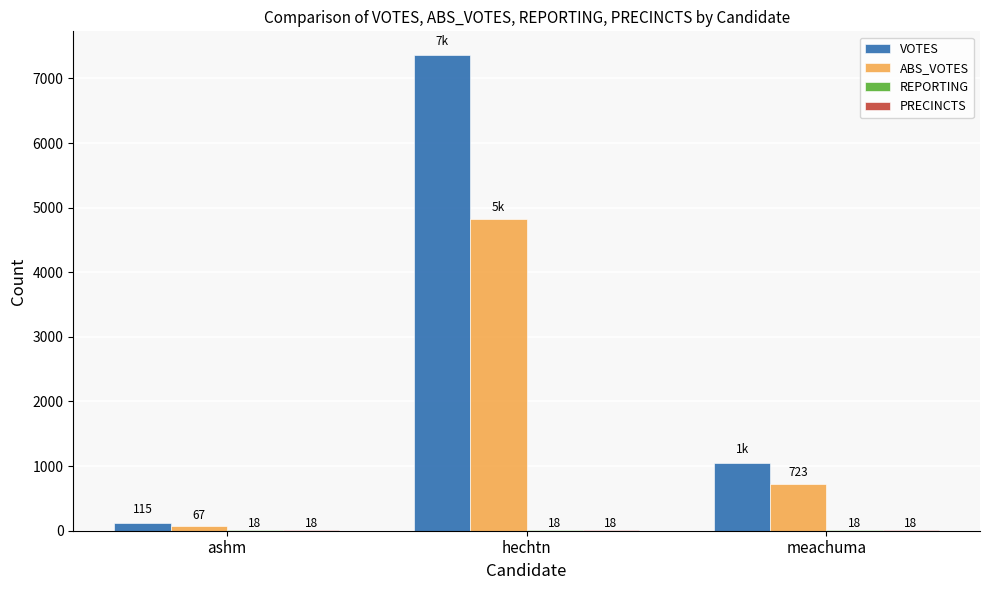

Between ashm and meachuma, which series saw the biggest shift?

VOTES